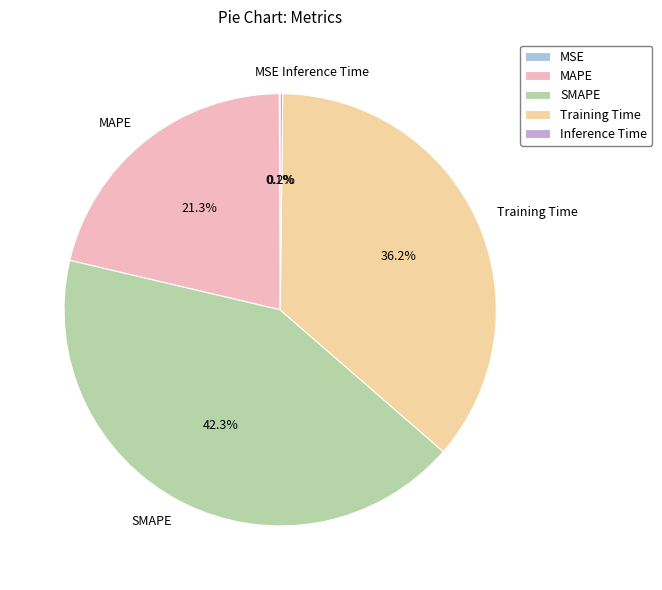

What is the largest slice in the pie chart?

SMAPE